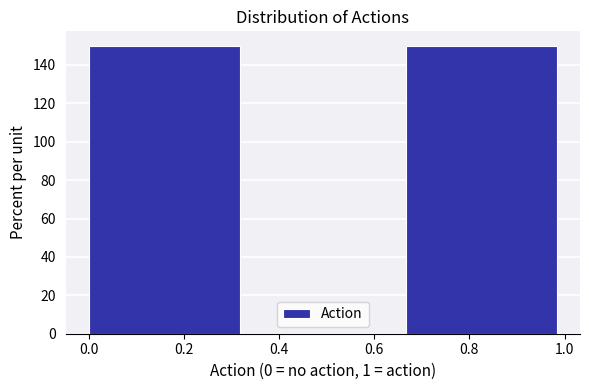

How tall is the bar that spans 0.00 to 0.34 on the x-axis? Neither the bar edges nor the heights are printed on the chart, so give them approximately, as read against the axes.

150